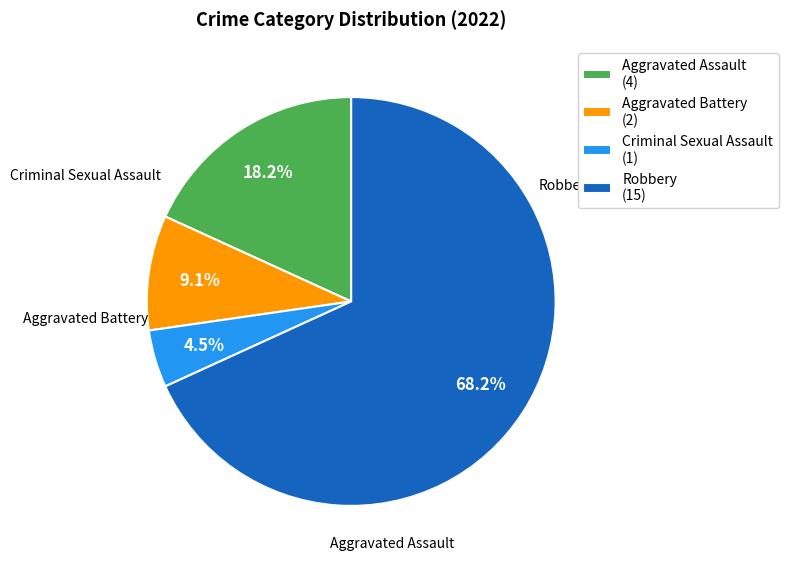

To the nearest percent, what is the combined percentage of Aggravated Assault and Robbery?

86%